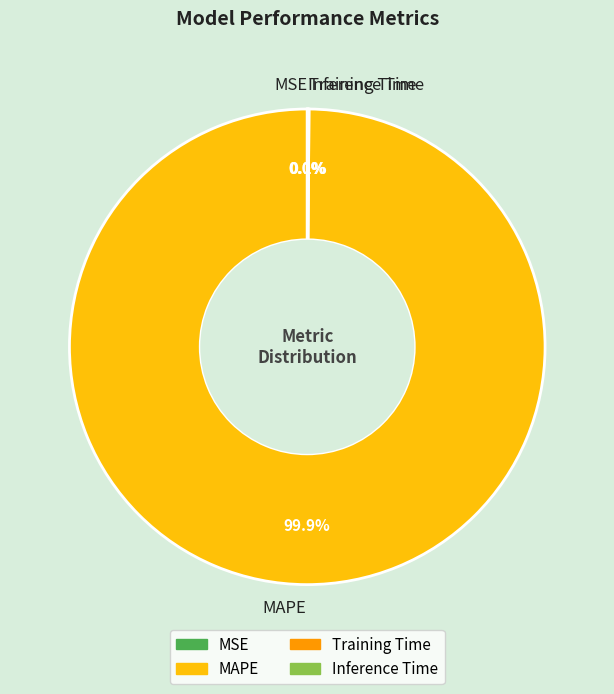

Is there a majority slice in this chart?

Yes